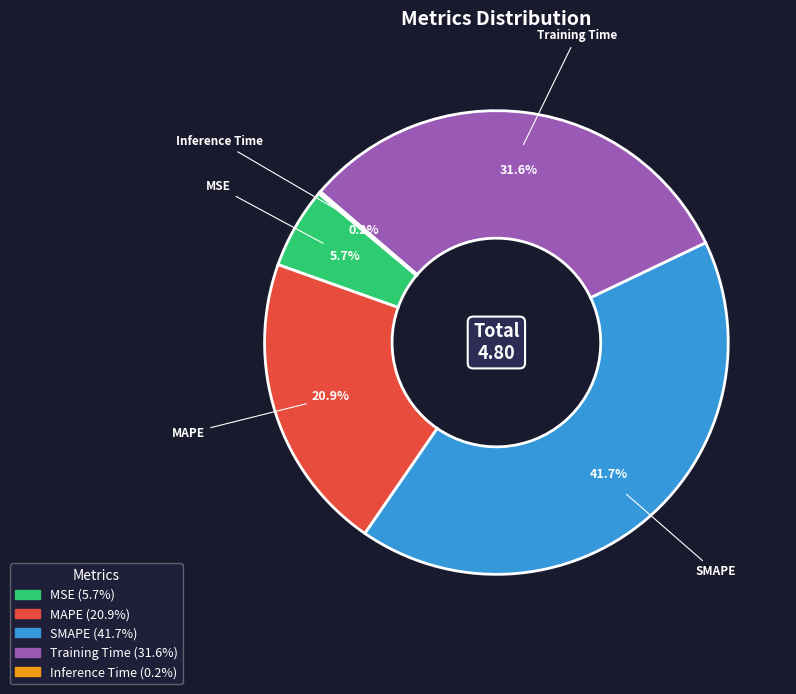

True or false: SMAPE accounts for 52% of the total.

False